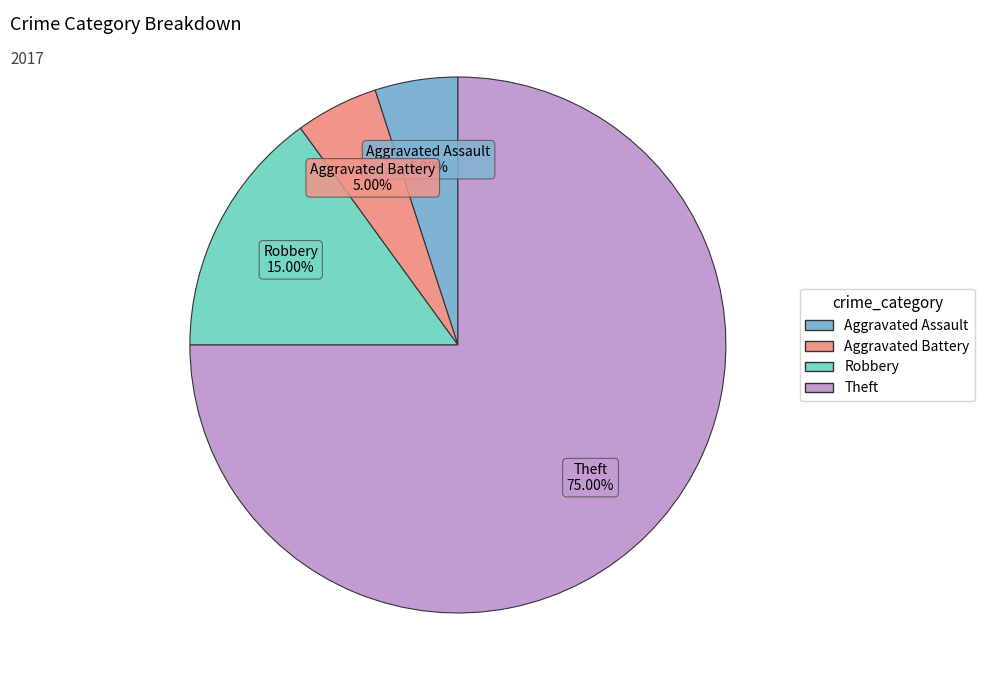

What is the majority slice?

Theft